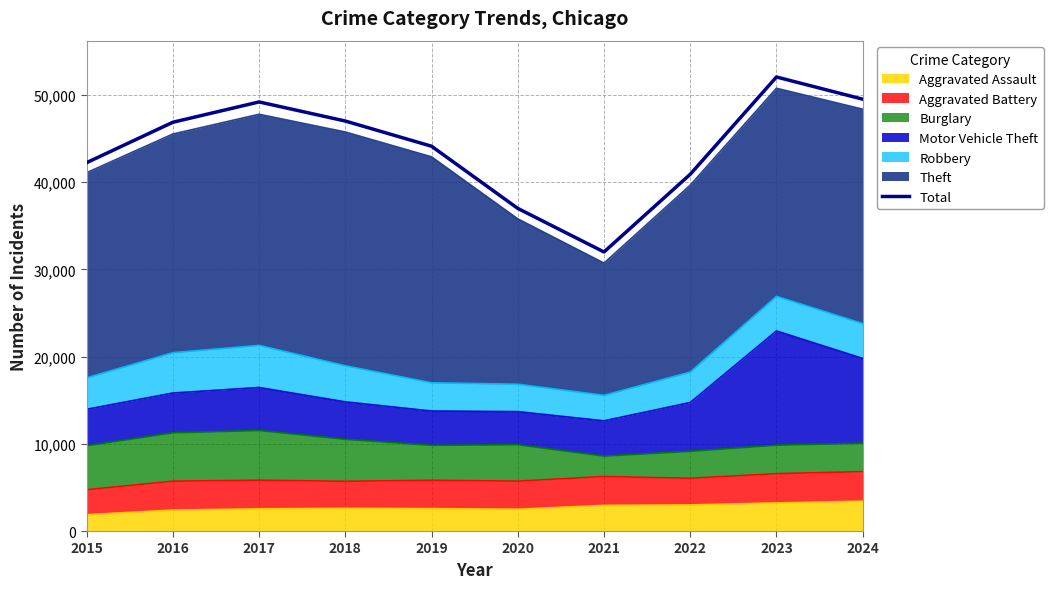

Does the chart display data point markers on the line(s)?

No